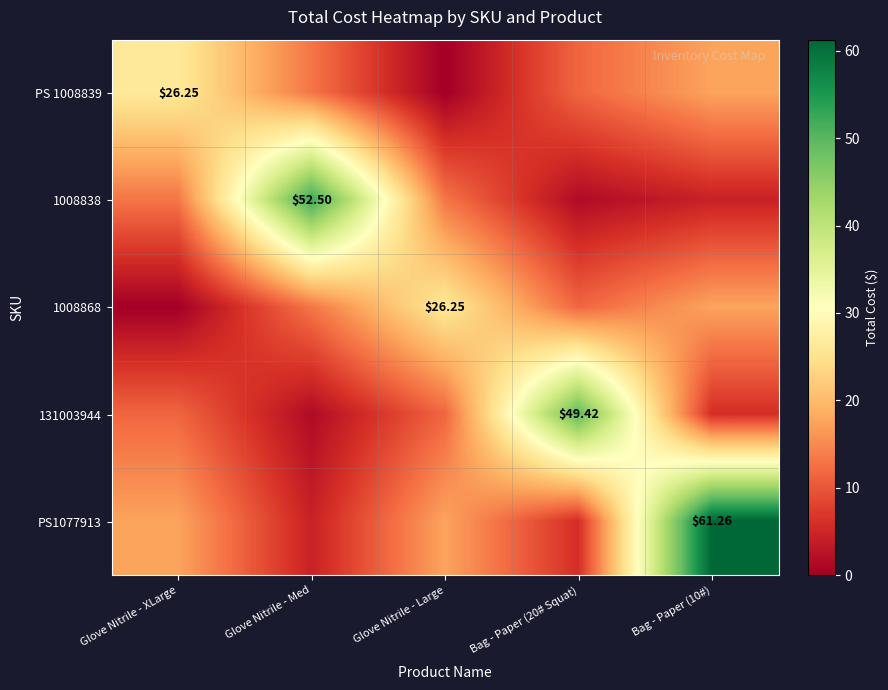

What is the difference between the highest and lowest values at Bag - Paper (20# Squat)?

47.9